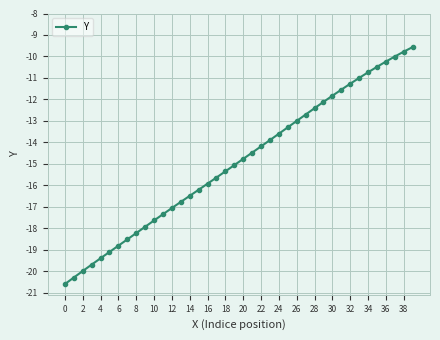

How many values are below -14?

23